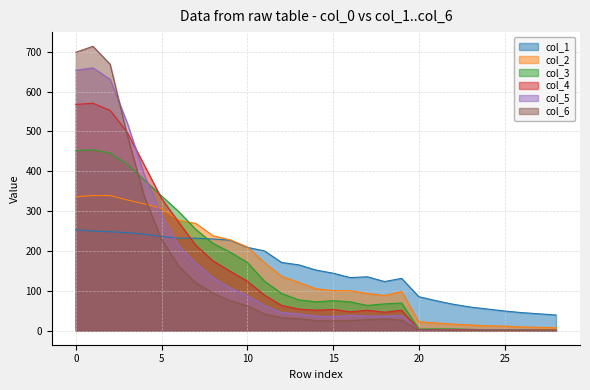

What is the value of the col_4 point at the 12th from the left?

89